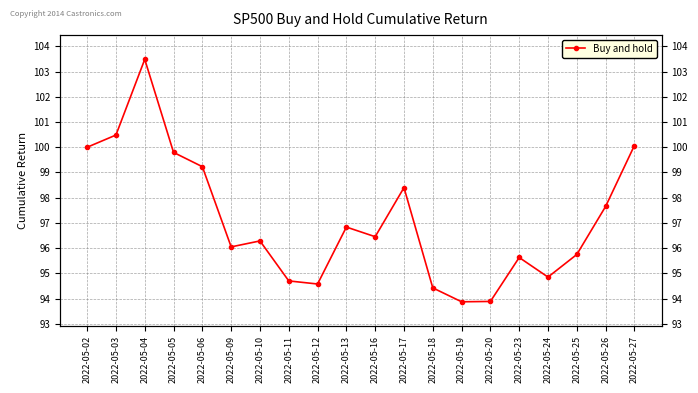

The value at 2022-05-16 is 96.5. True or false?

True